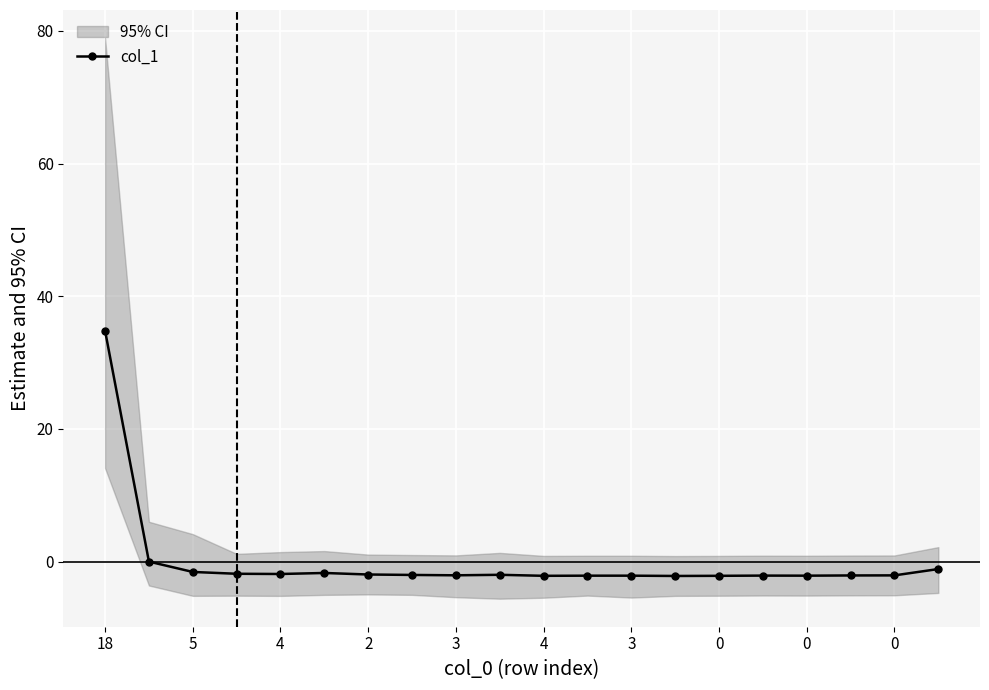

How many data points are above -1?

2